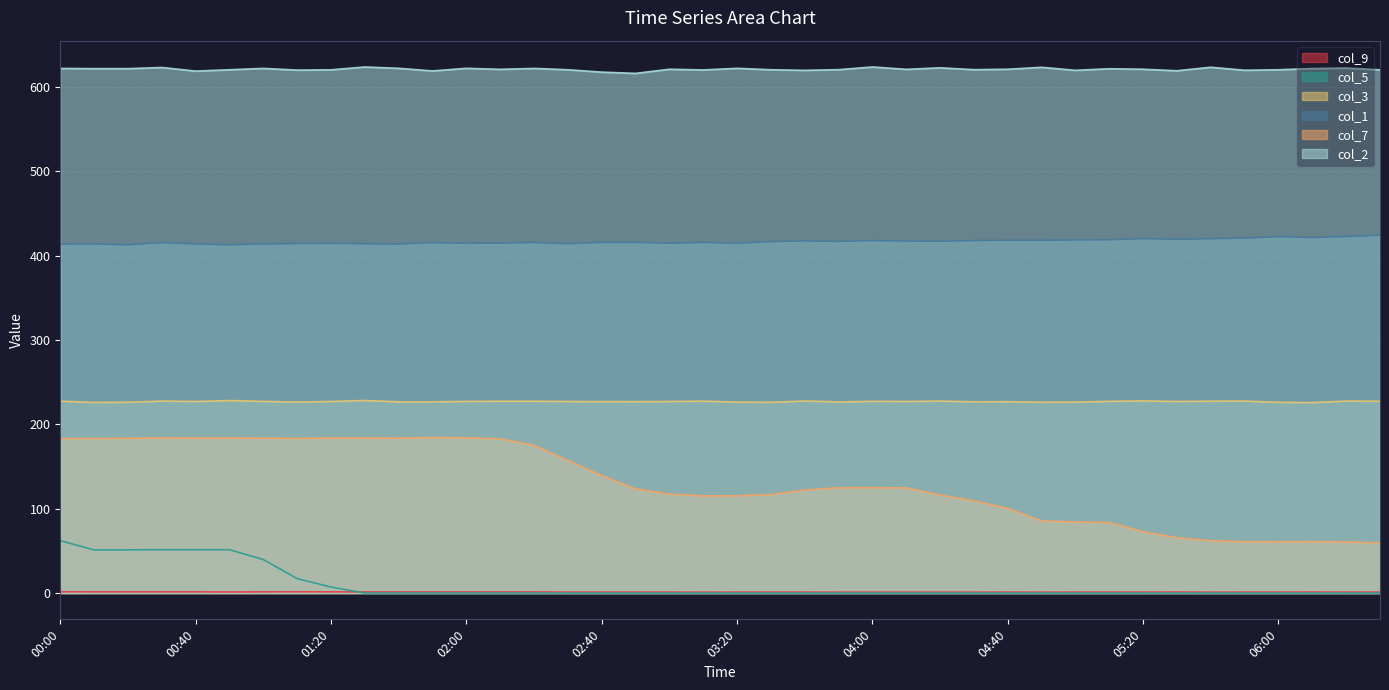

What is the value of the col_2 point at the 13th from the left?

622.1